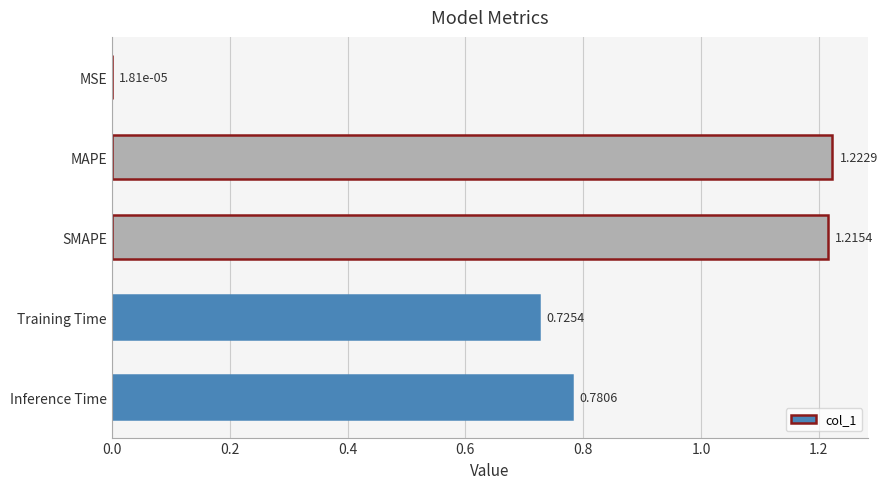

What is the sum of all values?

3.9